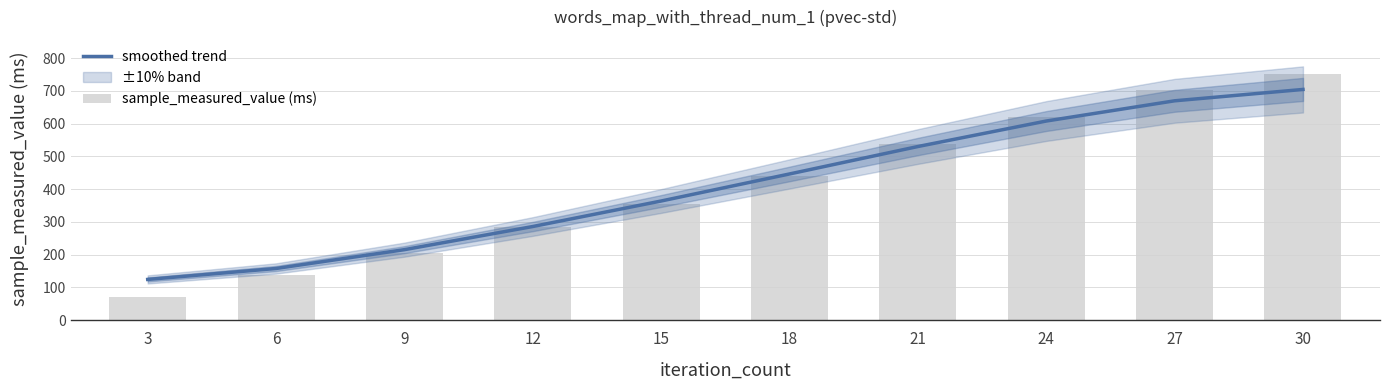

Is it true that sample_measured_value (ms) equals 98.2 at 3?

False